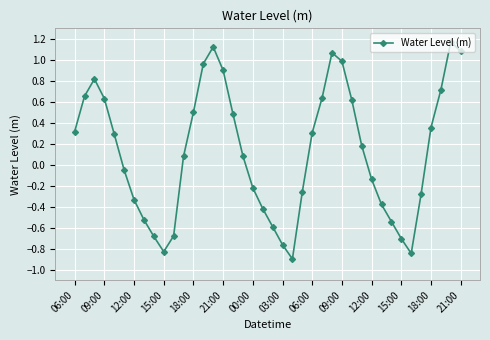

Does the chart display data point markers on the line(s)?

Yes